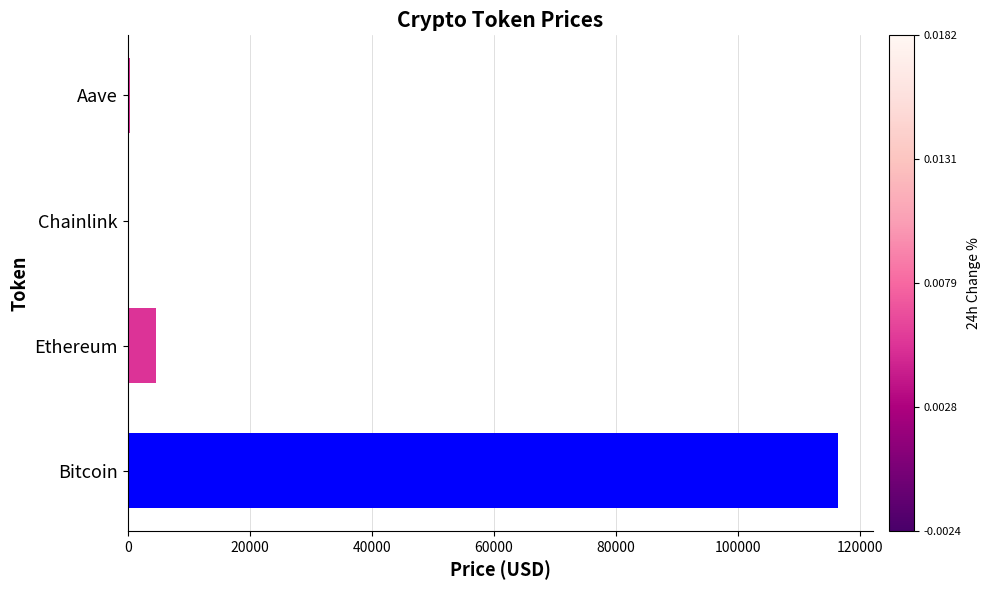

Which label corresponds to the largest value in the chart?

Bitcoin